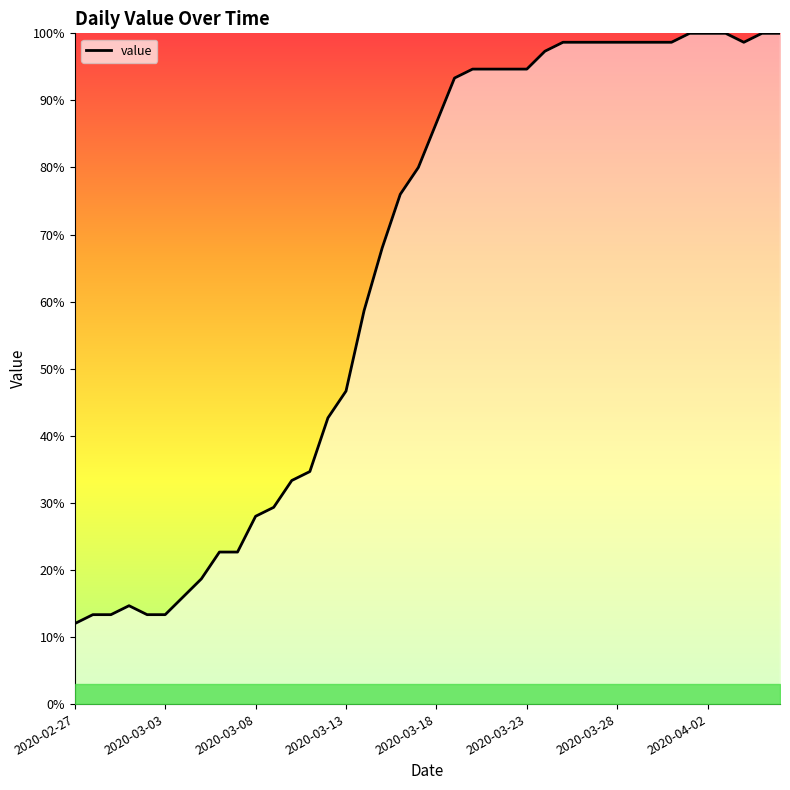

What is the smallest value displayed?

12.0